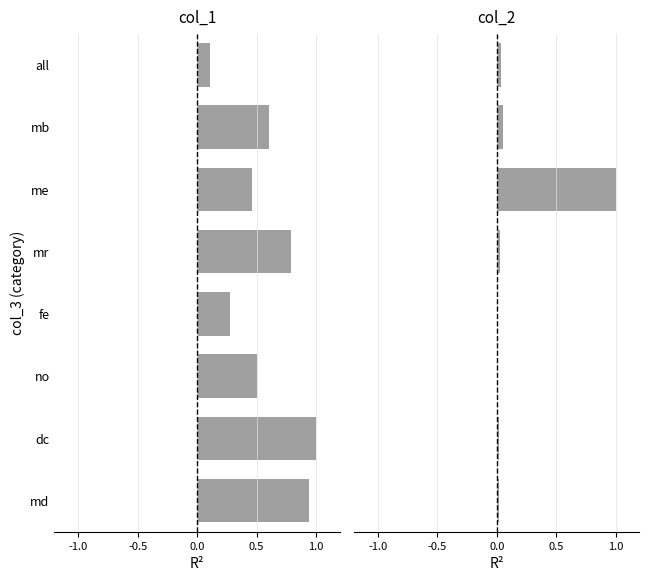

How many bars are there in each group?

2